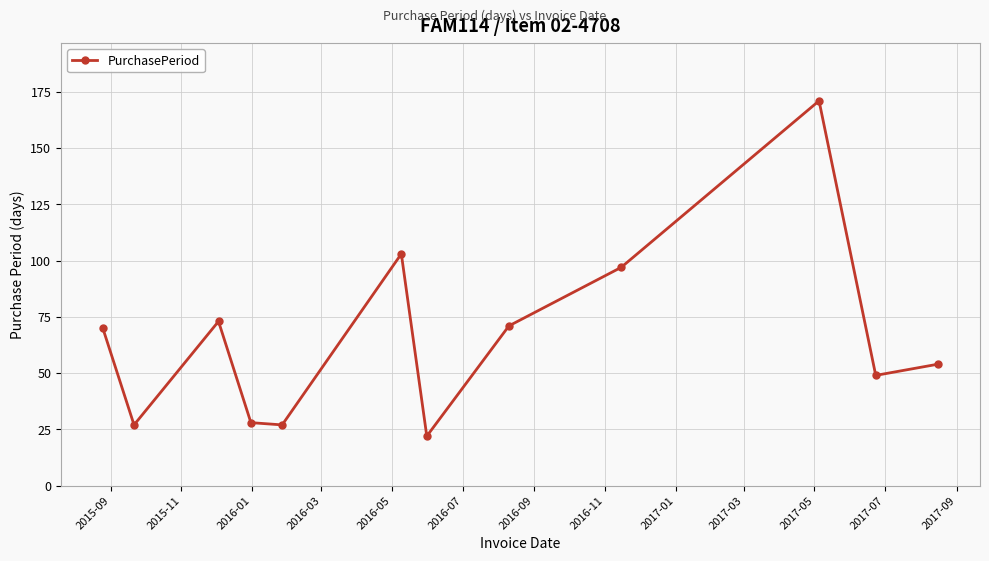

What is the maximum value shown in the chart?

171